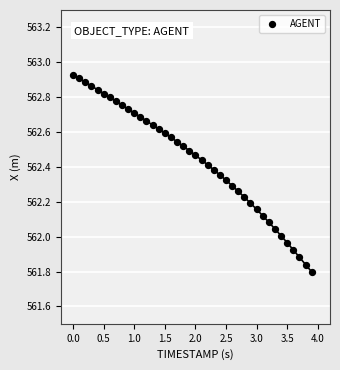

What is the range of Y values (max minus min)?

1.1